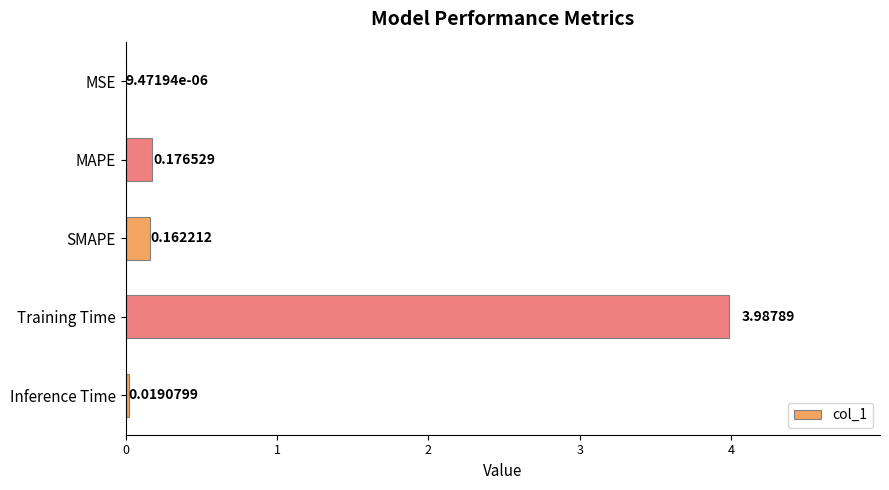

What is the sum of all values?

4.3